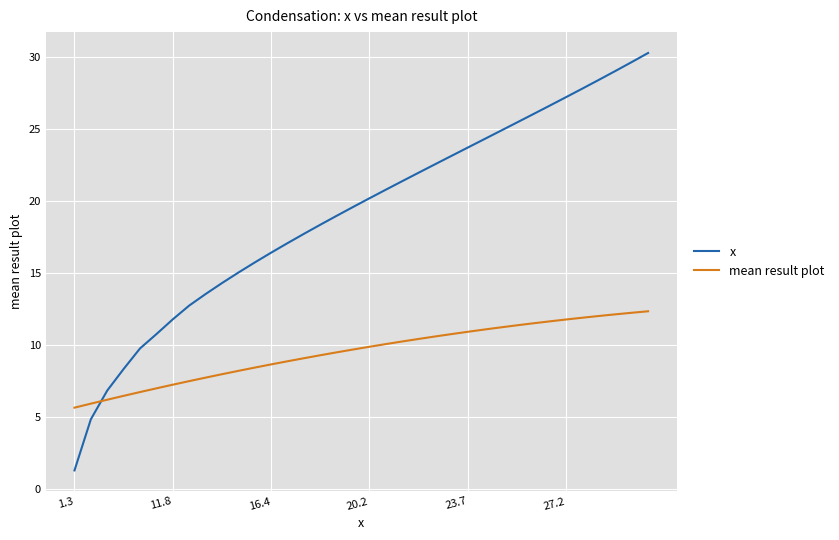

True or false: x has more than 1 points higher than both neighbors.

False